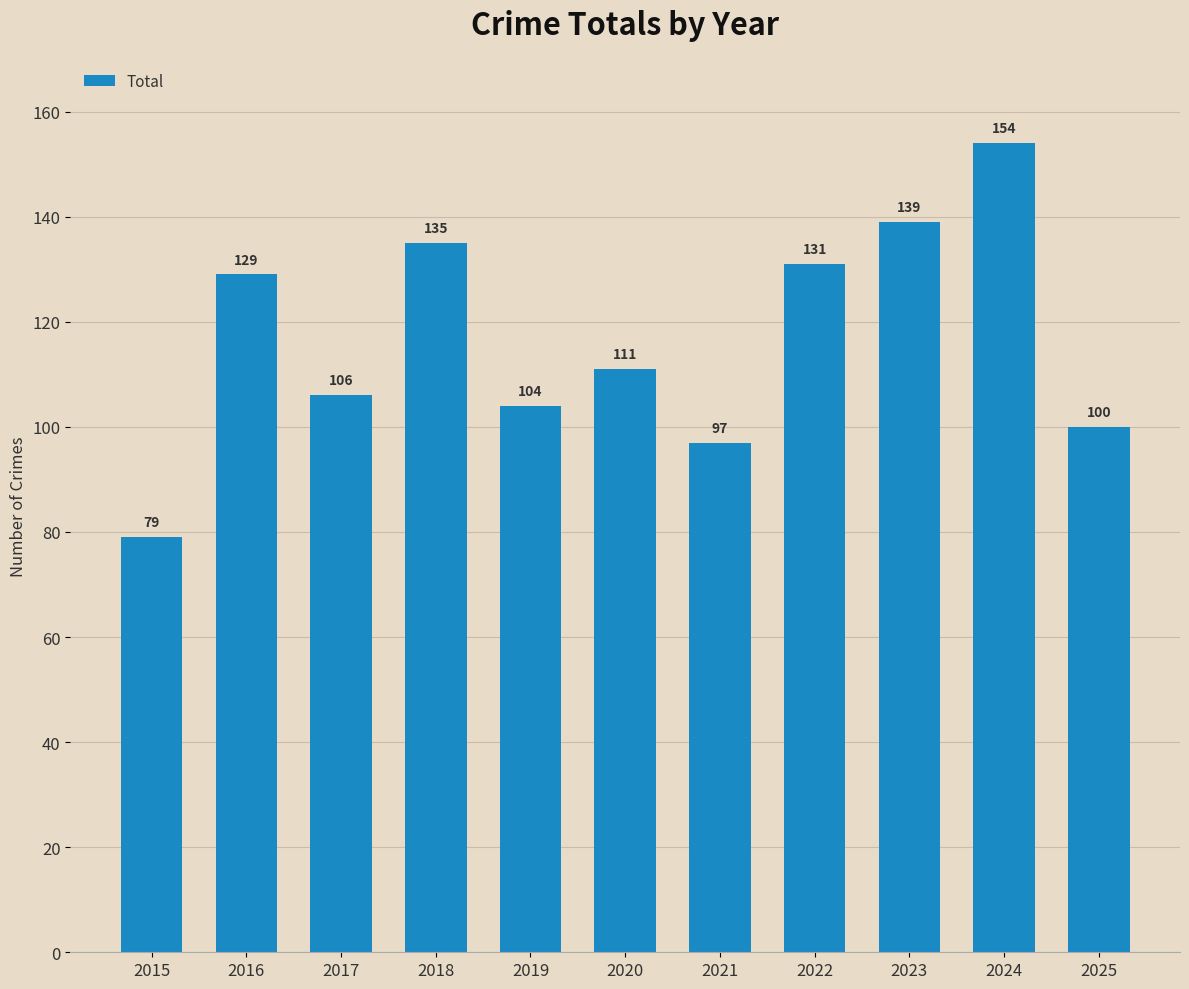

Is it true that the value at 2023 is 248?

False